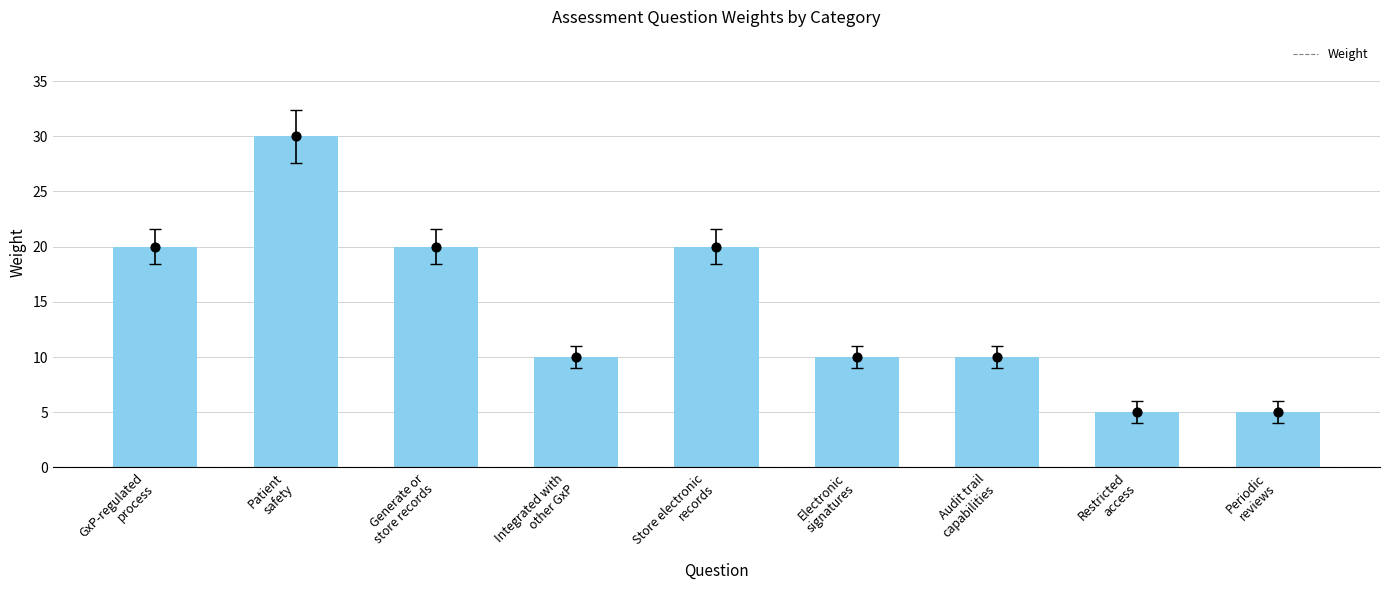

Approximately how many times larger is the value at Periodic
reviews compared to Restricted
access?

1.0